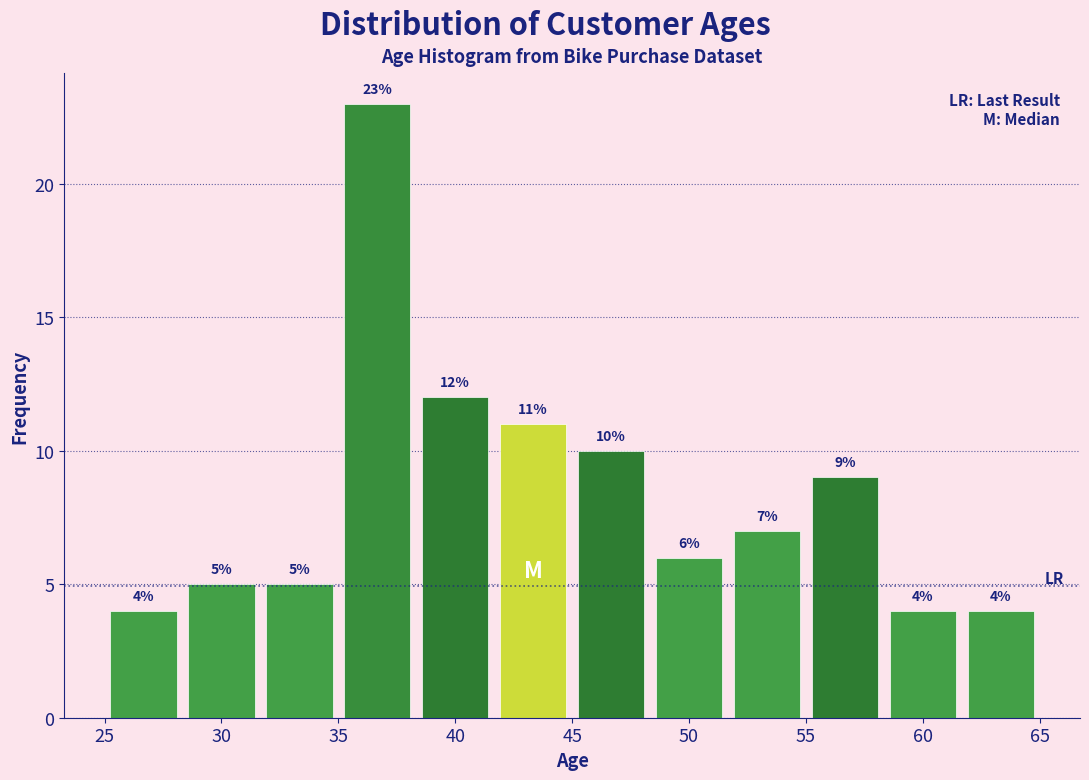

Which range on the x-axis has the tallest bar?

35.0 to 38.5